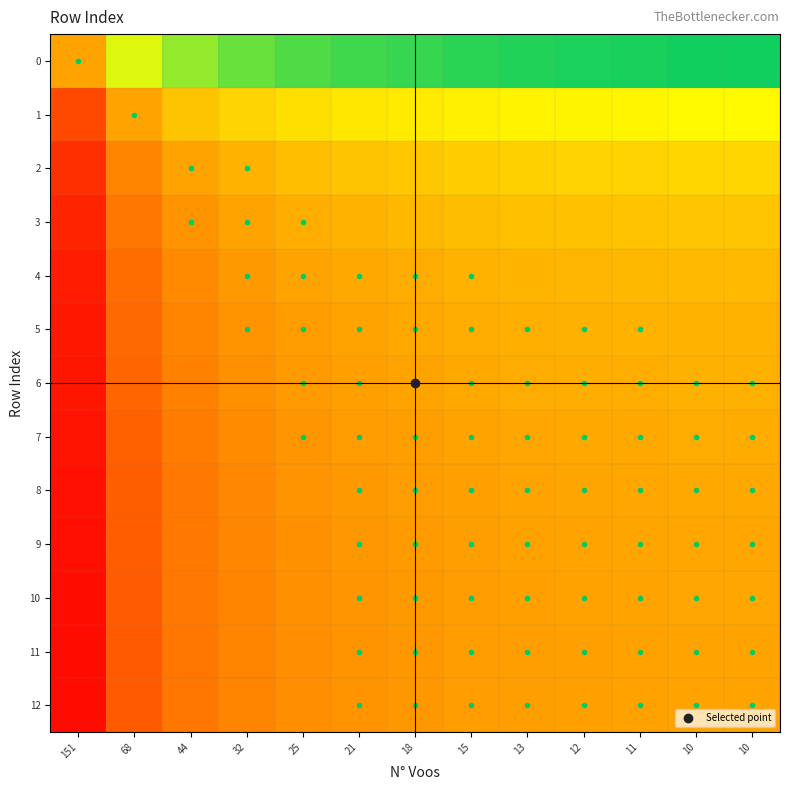

How many data points does each series have?

13